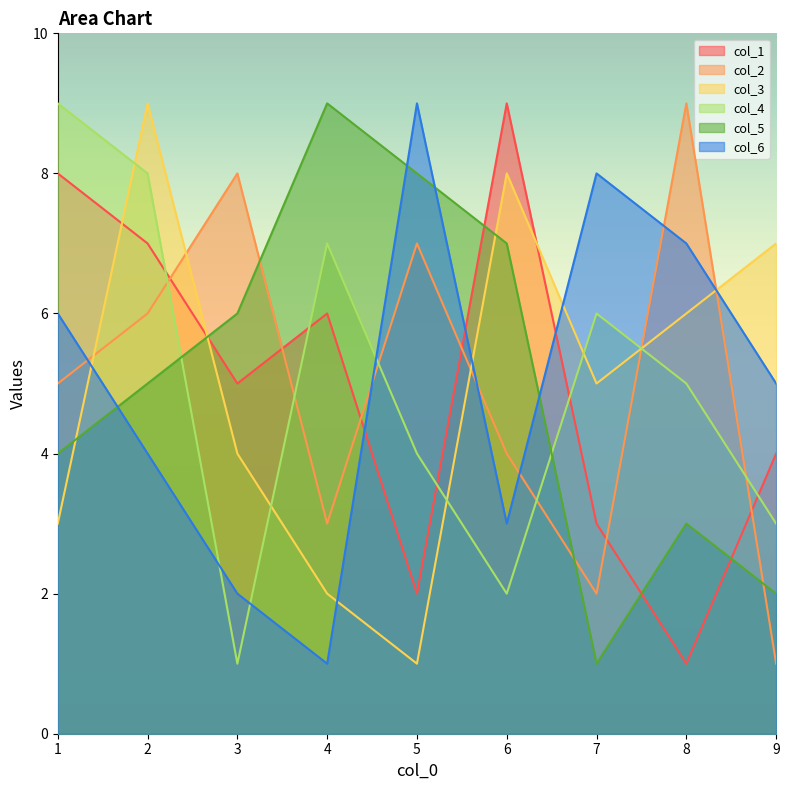

At which label is col_3 closest to 5?

7